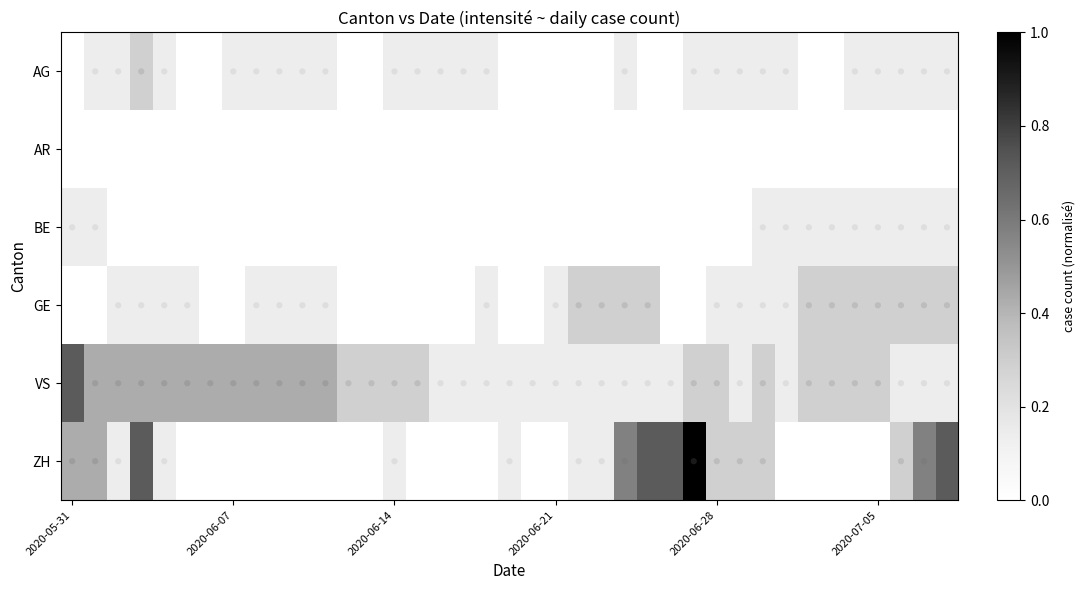

At which category does the chart reach its peak across all series?

27